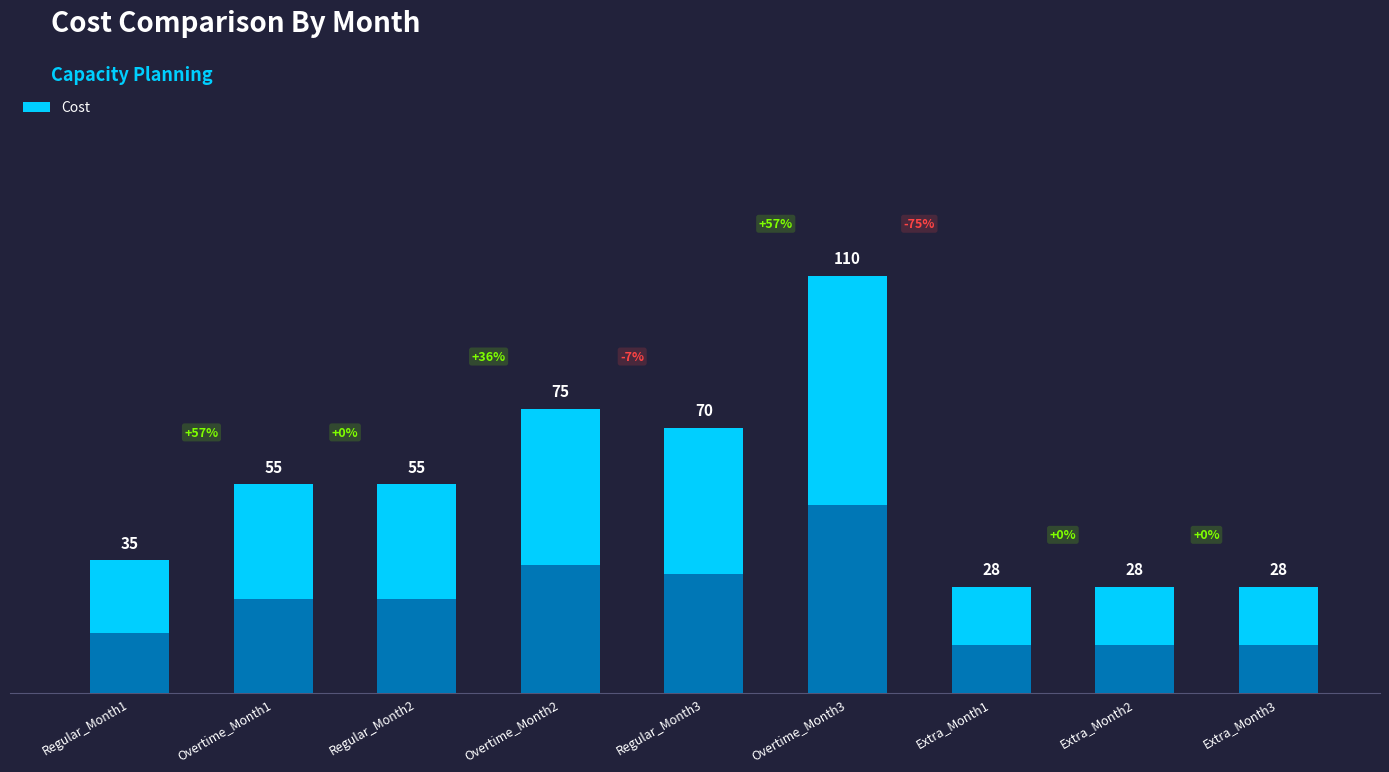

What is the sum of the values at Regular_Month1 and Regular_Month2?

90